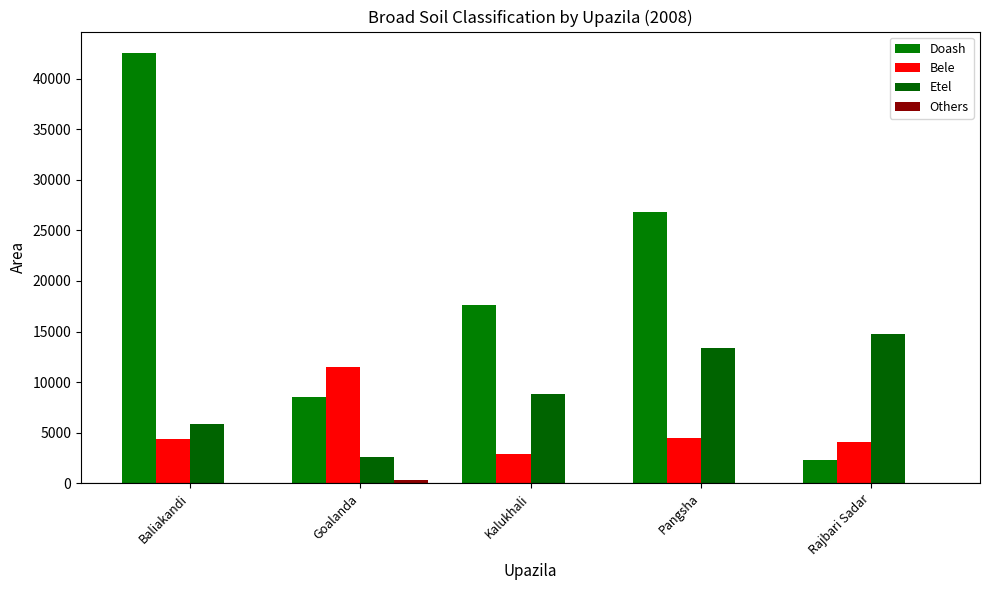

How many distinct data groups are displayed?

4